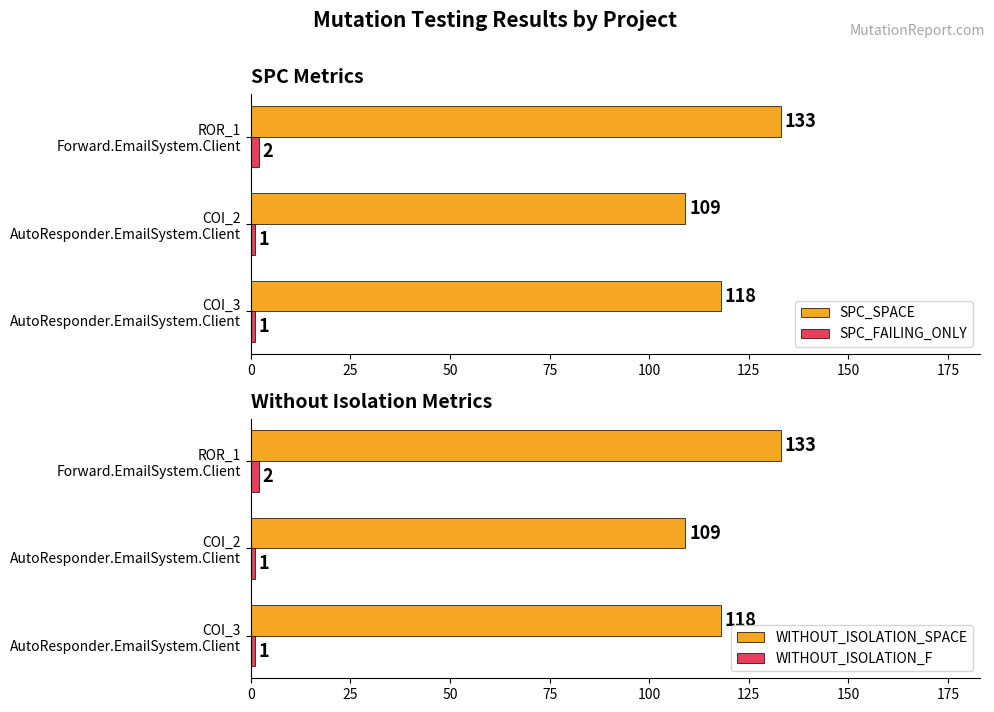

Which series has the widest spread of values?

SPC_SPACE